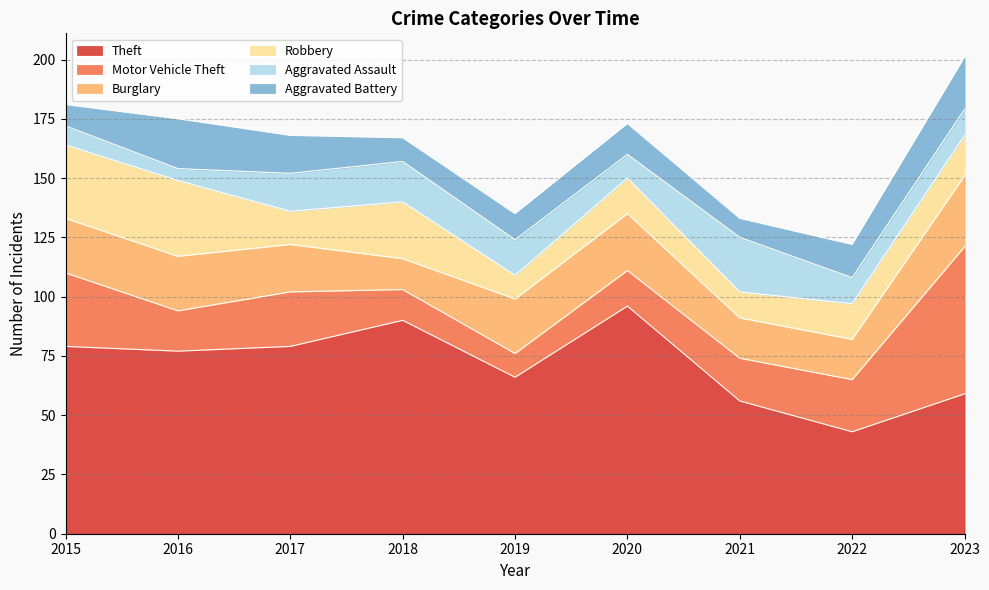

What are all the series names shown in the legend?

Theft, Motor Vehicle Theft, Burglary, Robbery, Aggravated Assault, Aggravated Battery